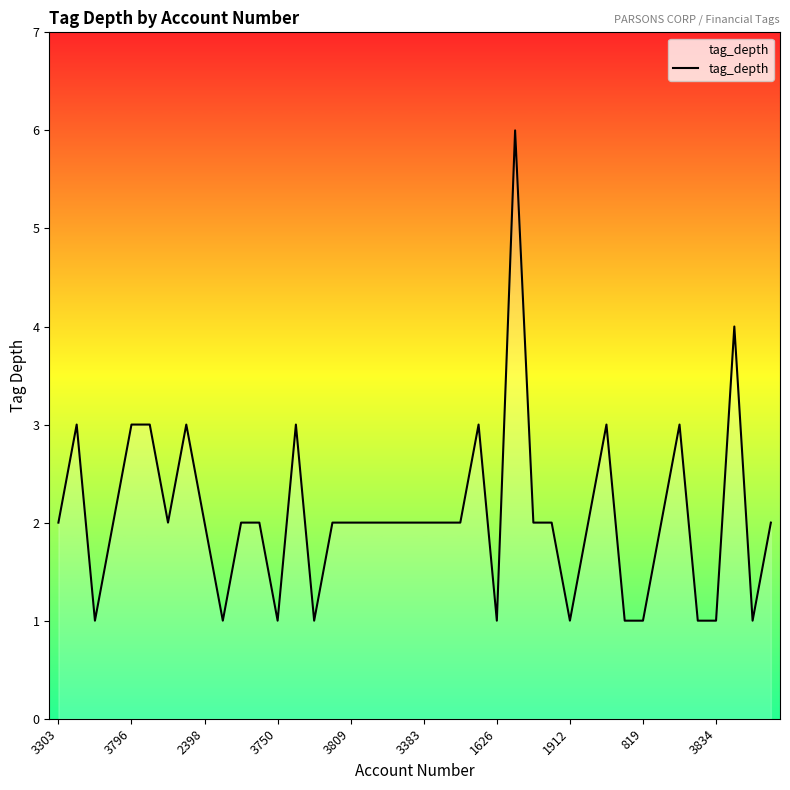

What is the difference between the maximum and minimum values?

5